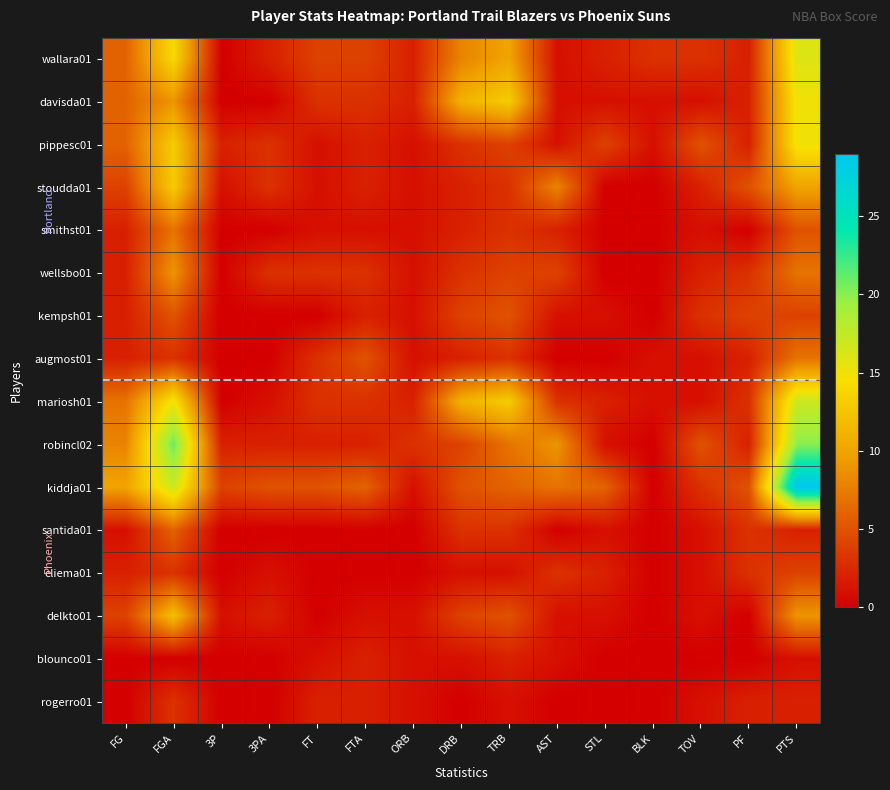

At how many categories does at least one series exceed 9?

5